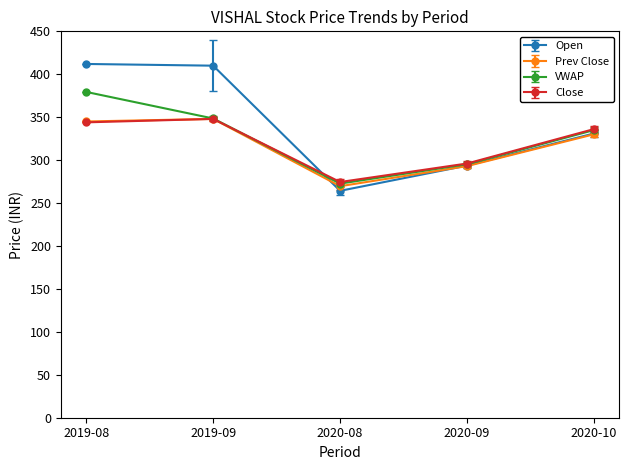

Where is Close nearest to the value 311?

2020-09